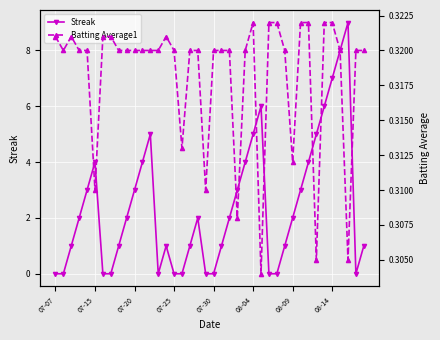

What is the sum of all Streak values?

96